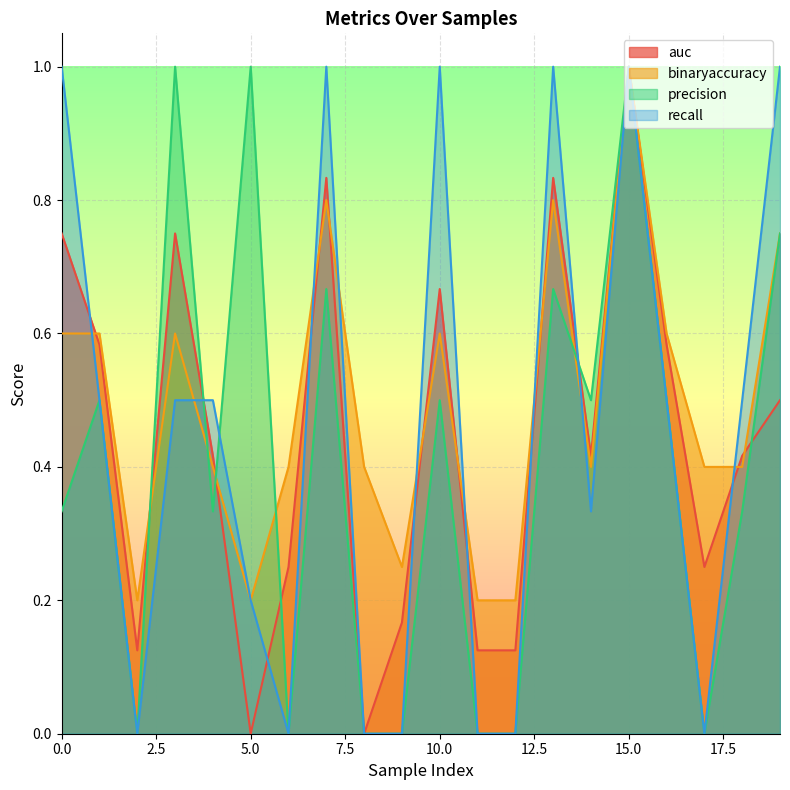

What is the difference between the highest and lowest values at 5.0?

1.0